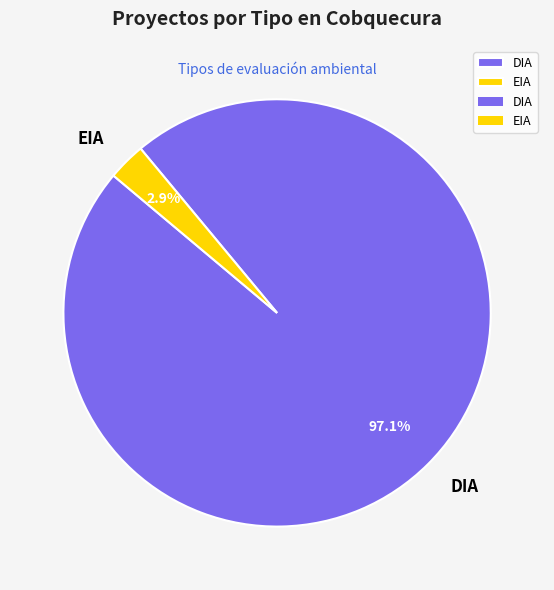

What percentage is the EIA slice, to the nearest percent?

3%